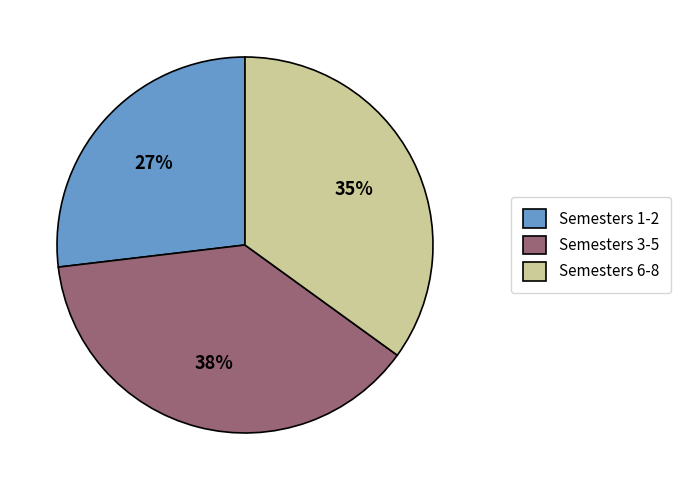

Do Semesters 3-5 and Semesters 6-8 together represent more than half of the pie?

Yes